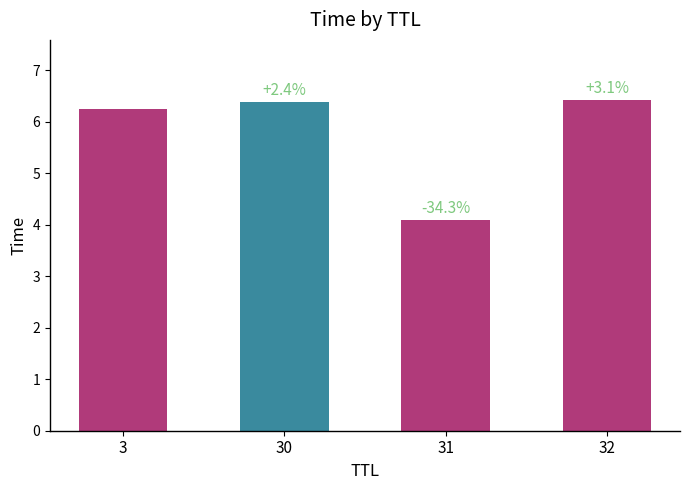

How many bars are there in total?

4